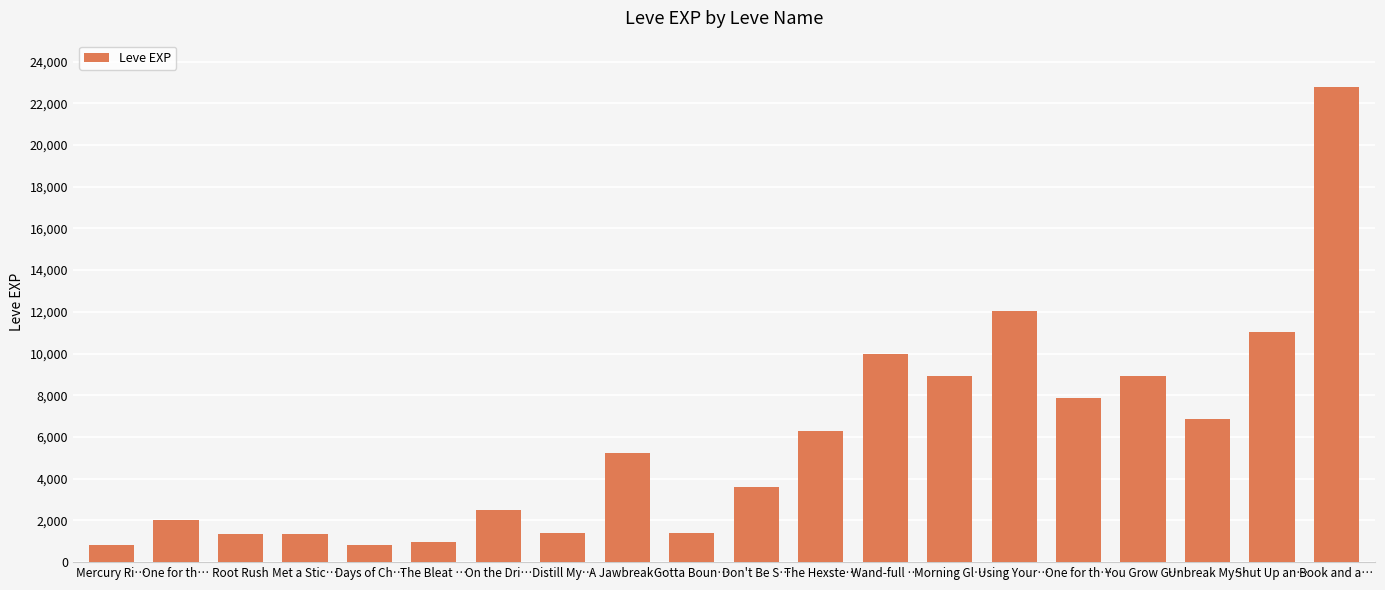

What is the ratio of the value at Shut Up an… to the value at Morning Gl…?

1.2